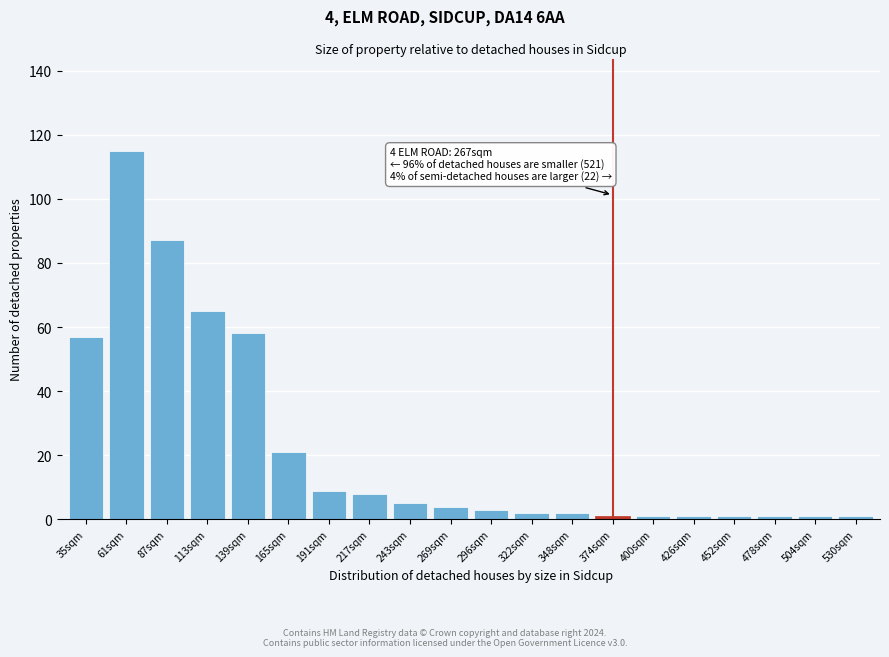

Reading right to left, list all the values displayed in this chart.

530sqm=1	504sqm=1	478sqm=1	452sqm=1	426sqm=1	400sqm=1	374sqm=1	348sqm=2	322sqm=2	296sqm=3	269sqm=4	243sqm=5	217sqm=8	191sqm=9	165sqm=21	139sqm=58	113sqm=65	87sqm=87	61sqm=115	35sqm=57